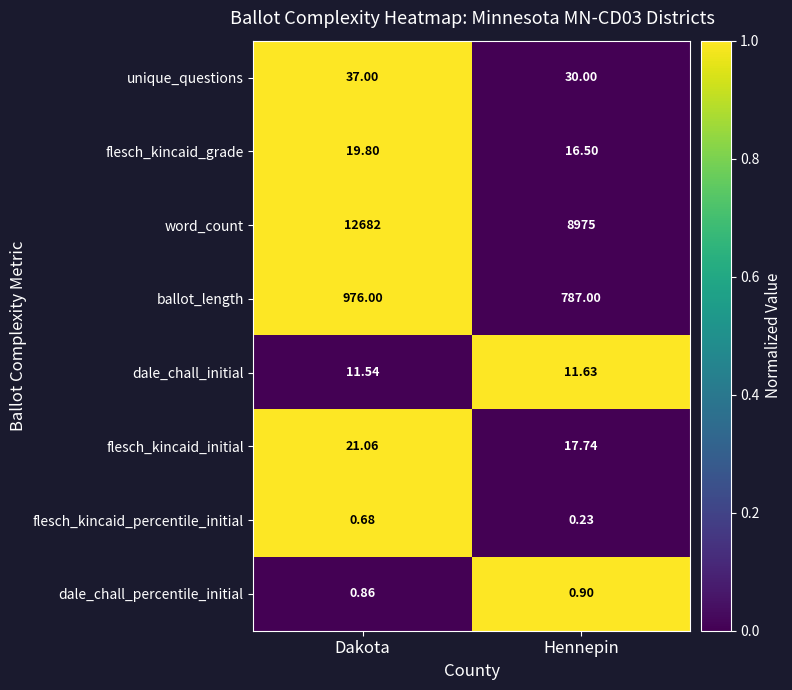

How many distinct data groups are displayed?

8